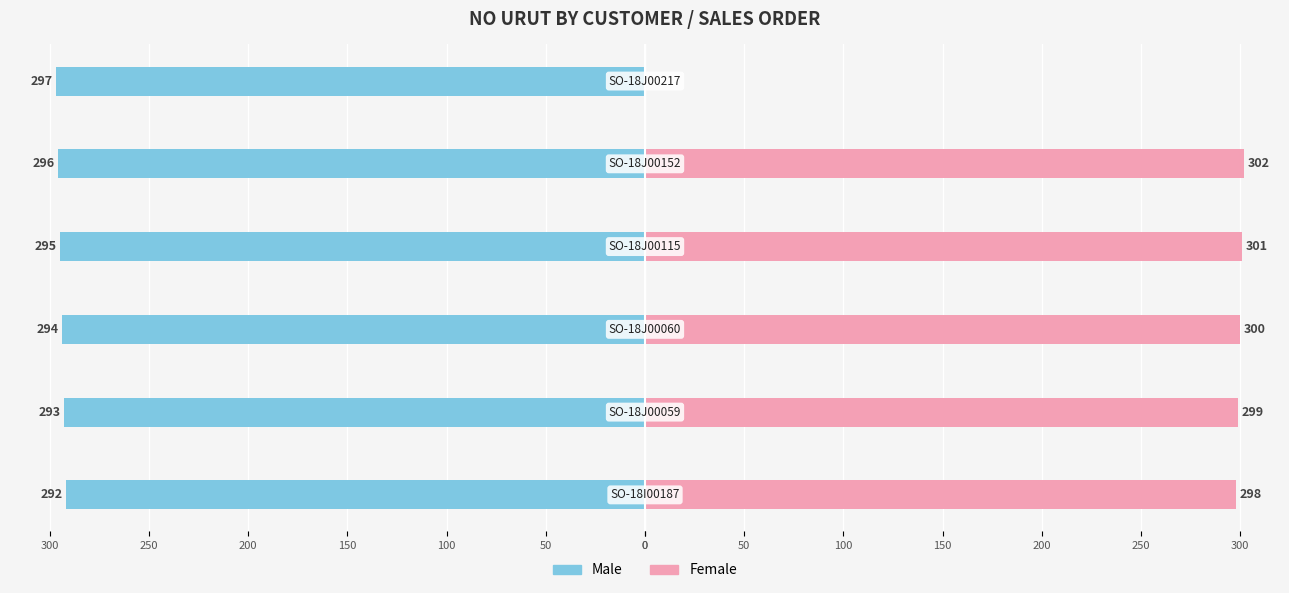

What is the minimum value shown in the chart?

-297